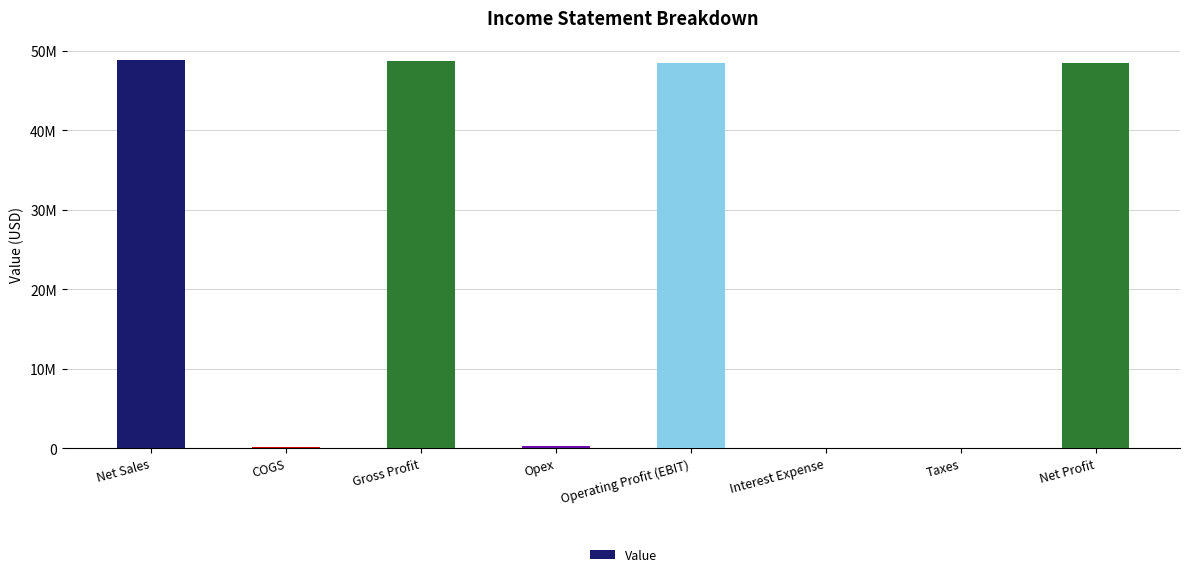

Reading left to right, extract all data points from this chart.

48800738.1	145000.0	48655738.1	215000.0	48440738.1	15000.0	25000.0	48400738.1